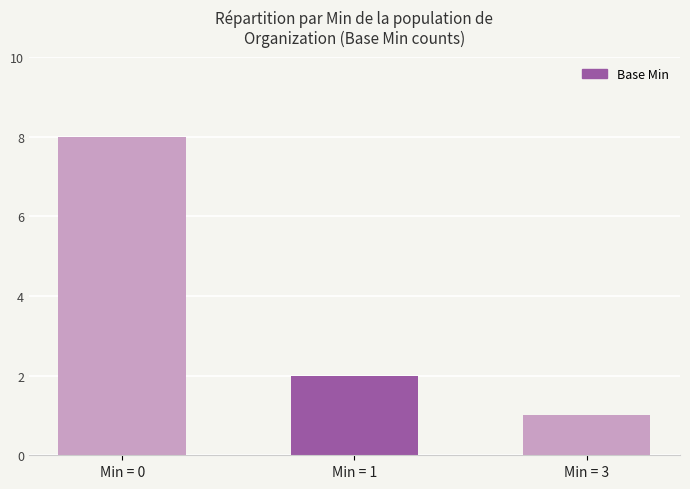

The chart shows a value of 2 at Min = 1. True or false?

True